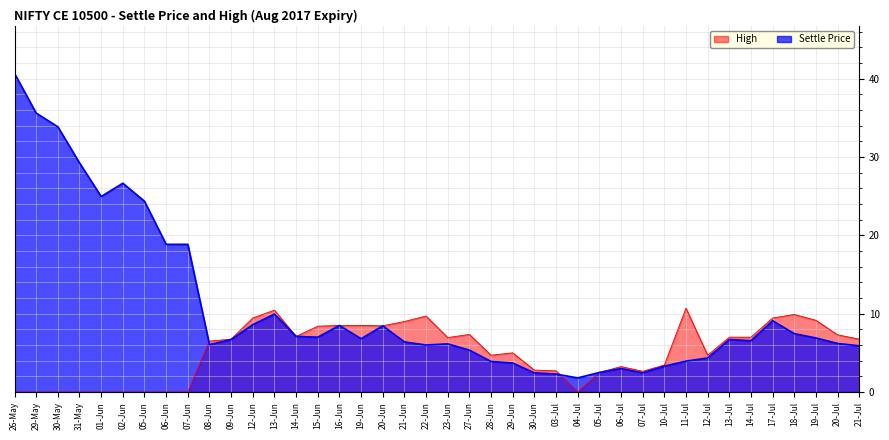

At which category is the sum across all series the highest?

26-May